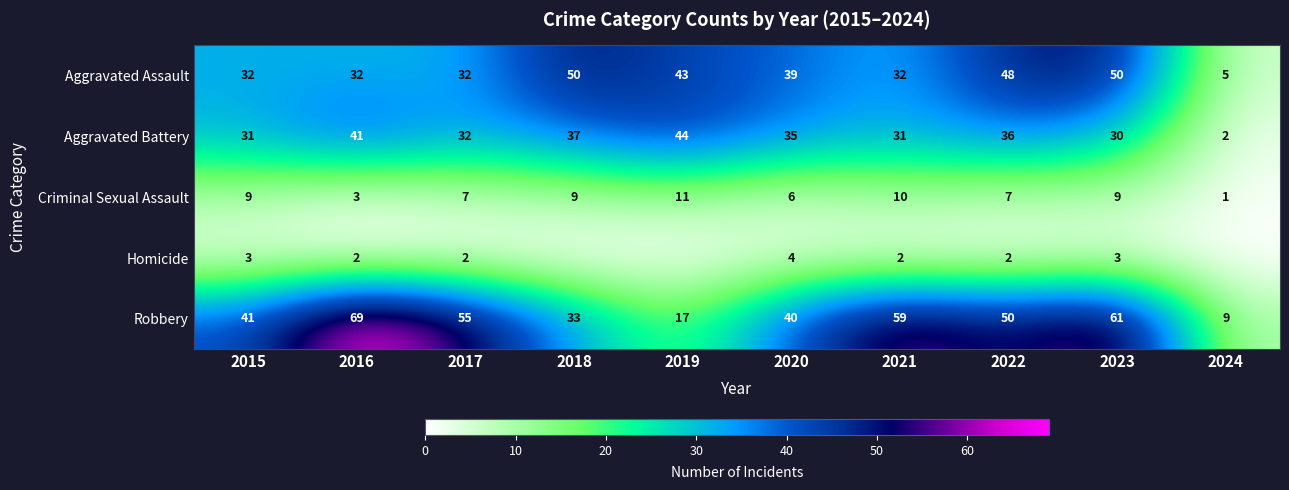

What is the average value of the Criminal Sexual Assault series?

7